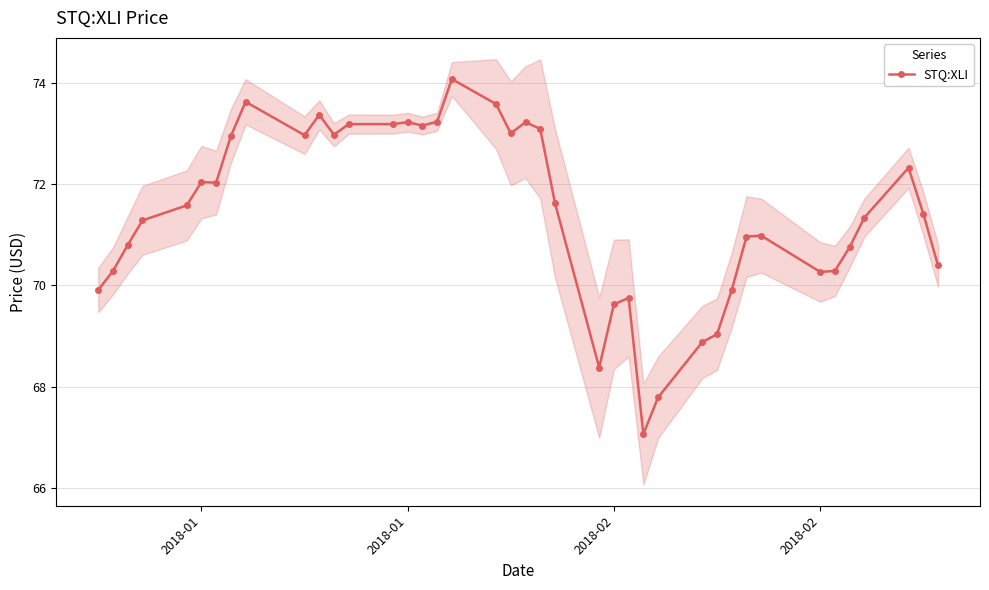

What is the difference between the maximum and second lowest values?

6.3